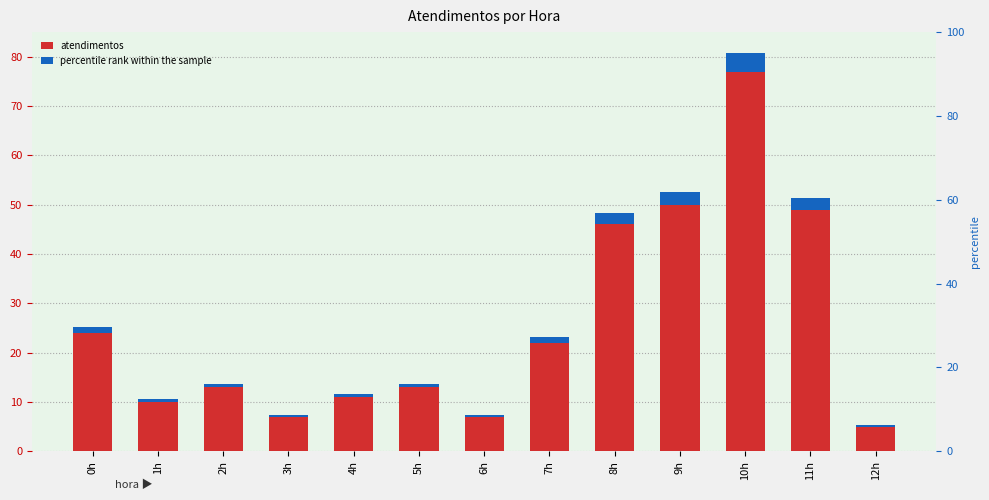

Reading right to left, list all the values displayed in this chart.

atendimentos: 5.0	49.0	77.0	50.0	46.0	22.0	7.0	13.0	11.0	7.0	13.0	10.0	24.0
percentile rank within the sample: 0.2	2.4	3.9	2.5	2.3	1.1	0.4	0.6	0.6	0.4	0.6	0.5	1.2